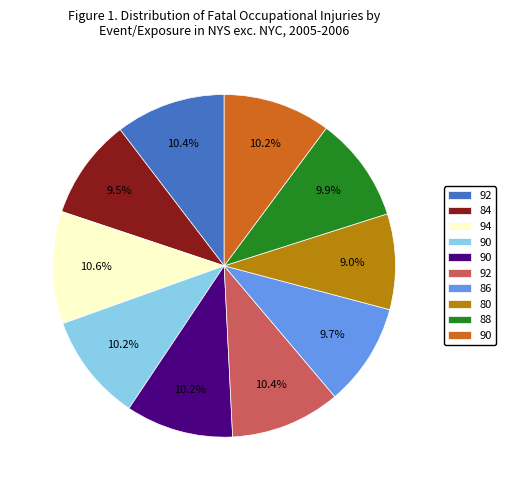

Does any single category account for the majority?

No